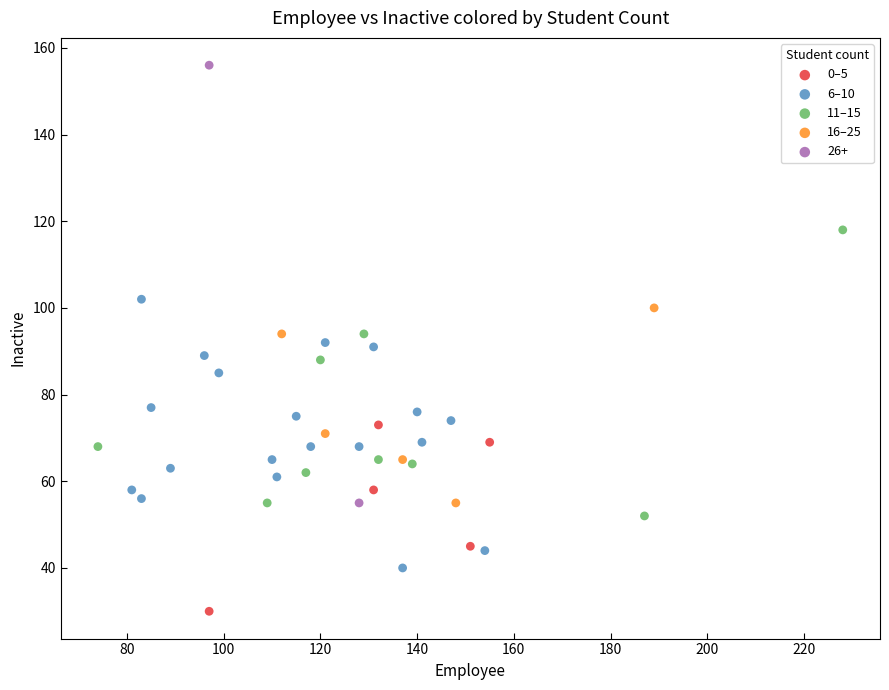

What are all the series names shown in the legend?

0–5, 6–10, 11–15, 16–25, 26+